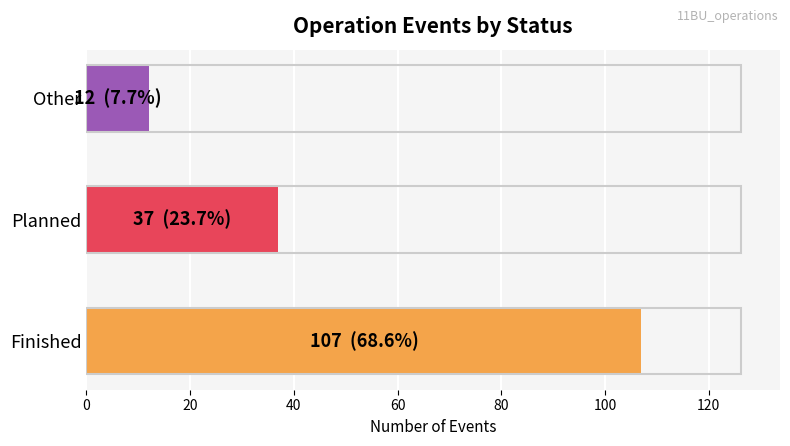

What is the difference between the maximum and second lowest values?

70